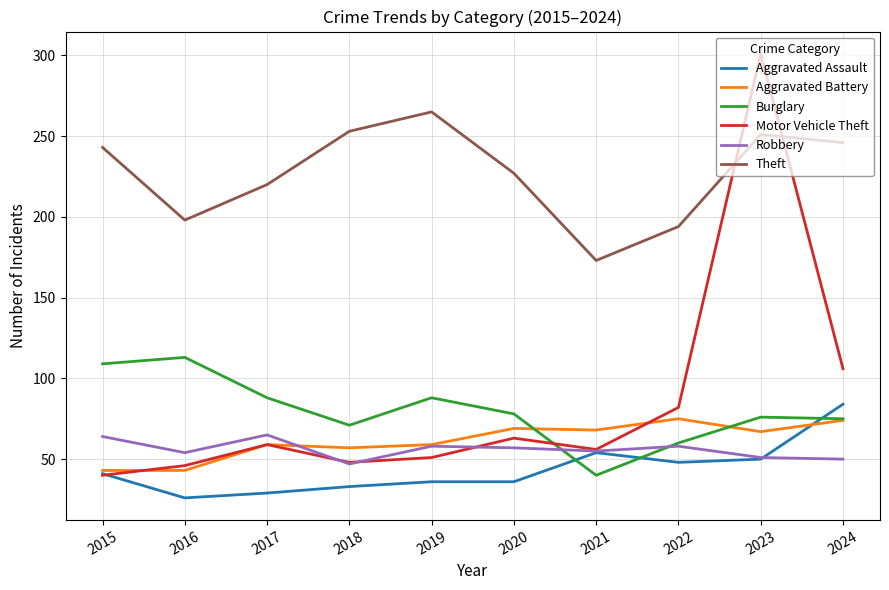

True or false: Aggravated Assault and Theft cross at least once.

False